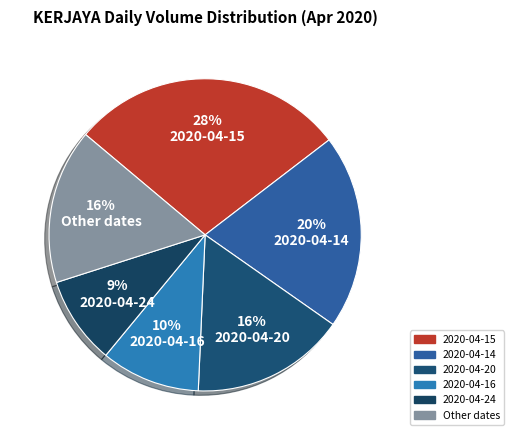

How many slices are in this pie chart?

6